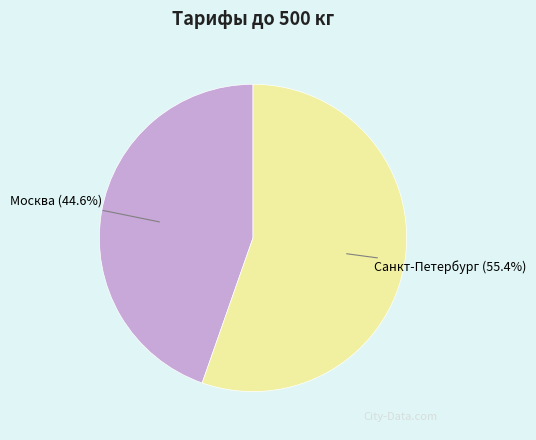

Is it true that Москва is 45% of the pie?

True